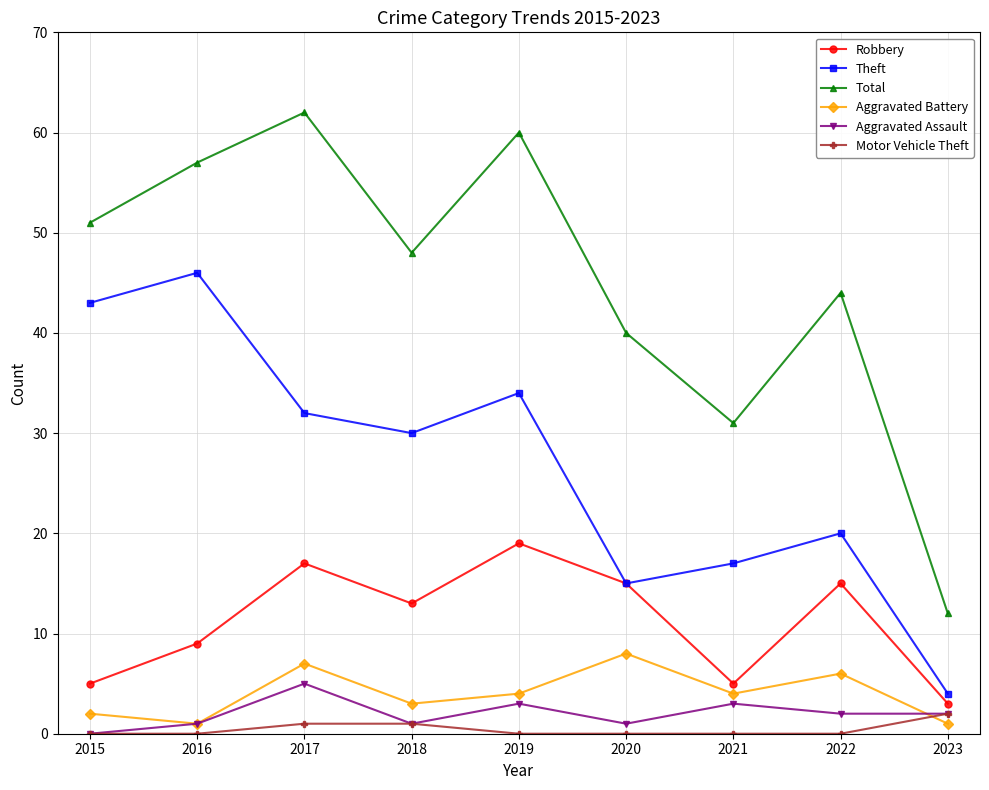

Count the number of data series in this chart.

6